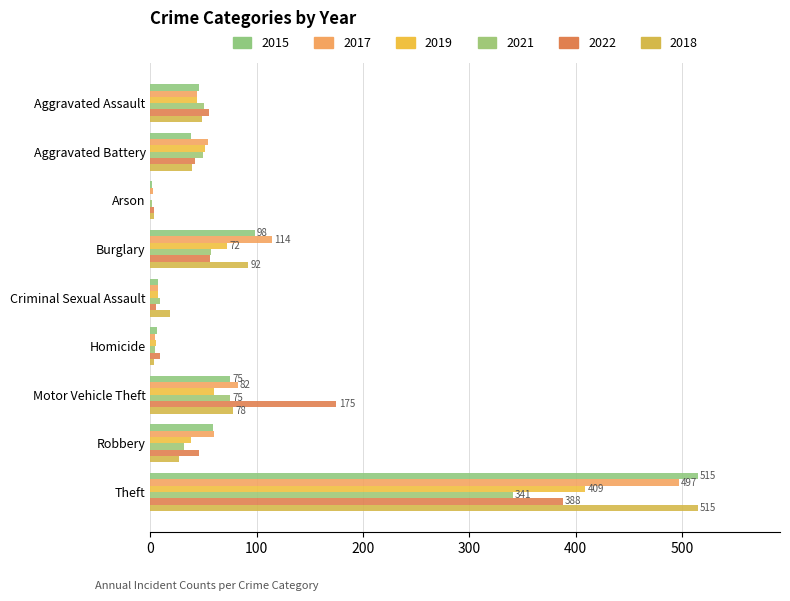

The value of 2018 at Criminal Sexual Assault is 18. True or false?

True